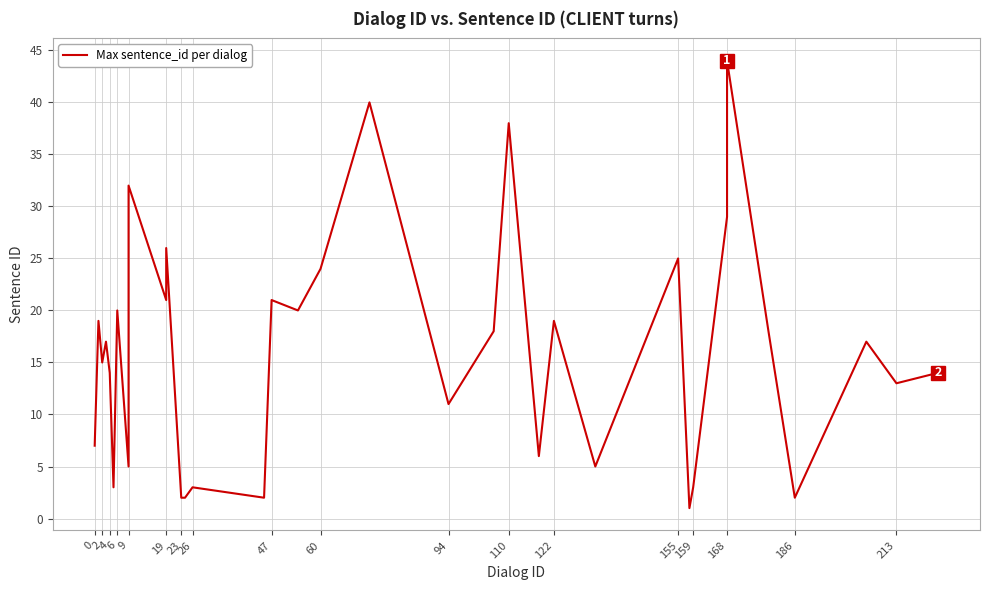

Reading left to right, transcribe all the data shown in this chart.

7	19	15	17	14	3	20	5	15	18	20	23	28	32	21	26	2	2	3	2	21	20	24	40	11	18	38	6	19	5	25	1	3	29	44	18	2	17	13	14